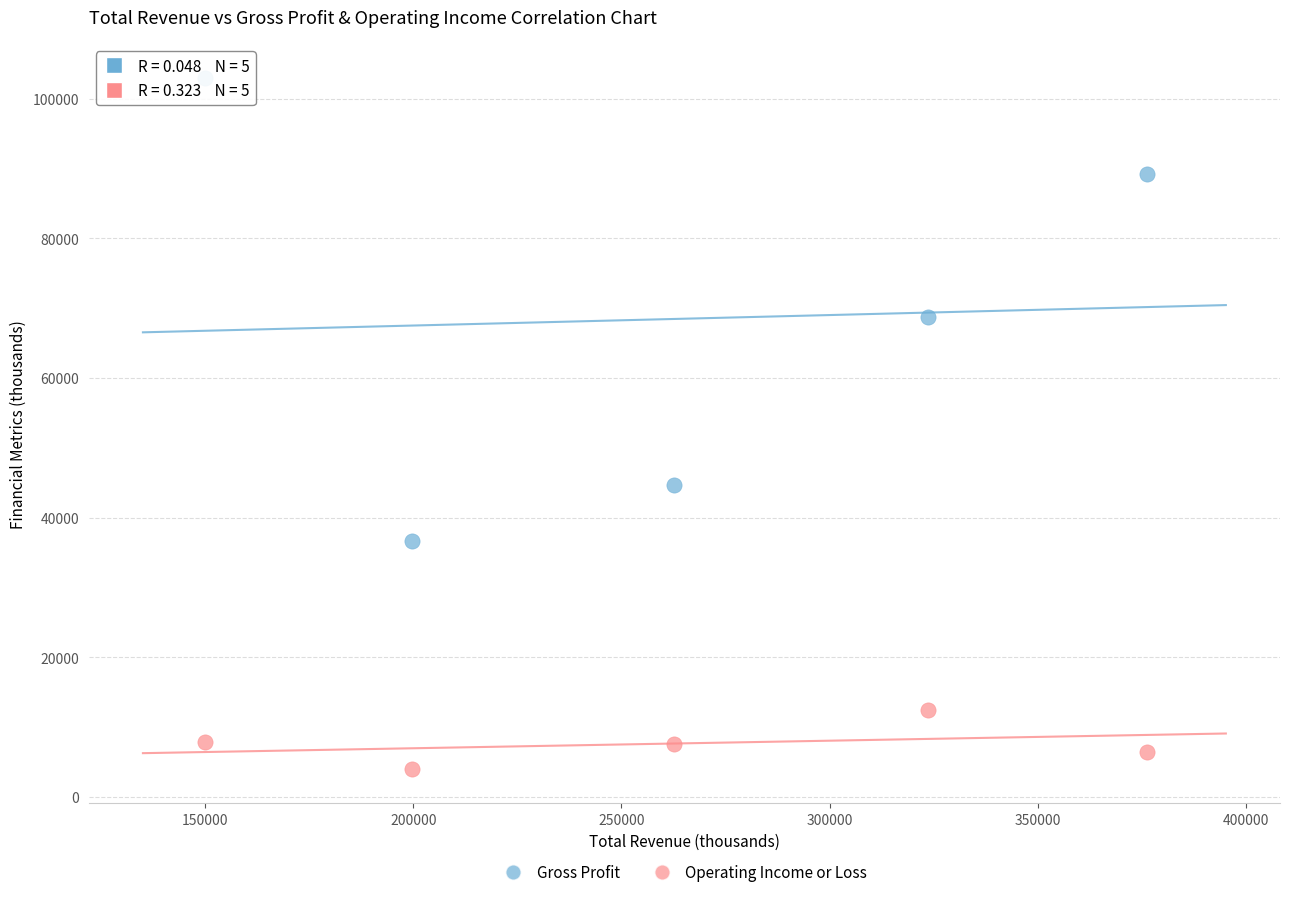

Across all data points, what is the range of X values (max minus min)?

226200